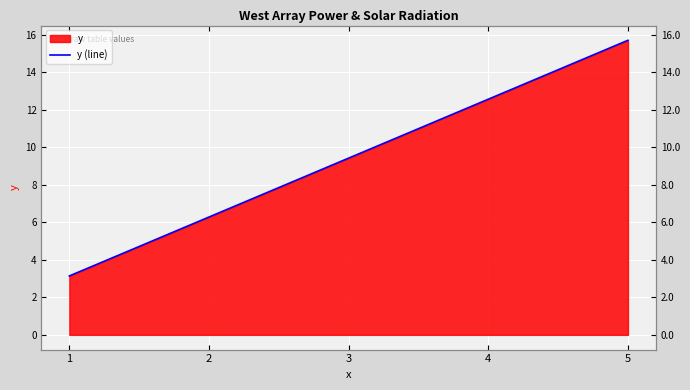

What is the difference between the values at 3 and 5?

6.3